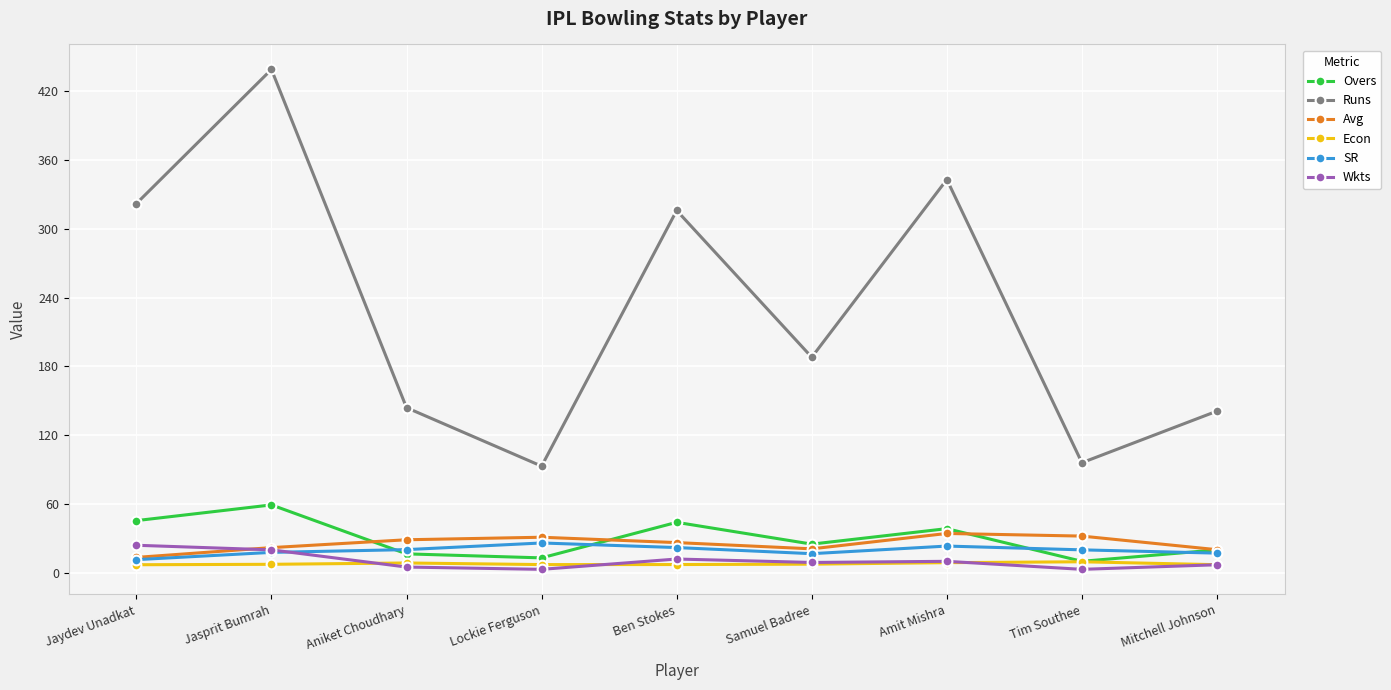

What is the label of the 8th point from the left?

Tim Southee